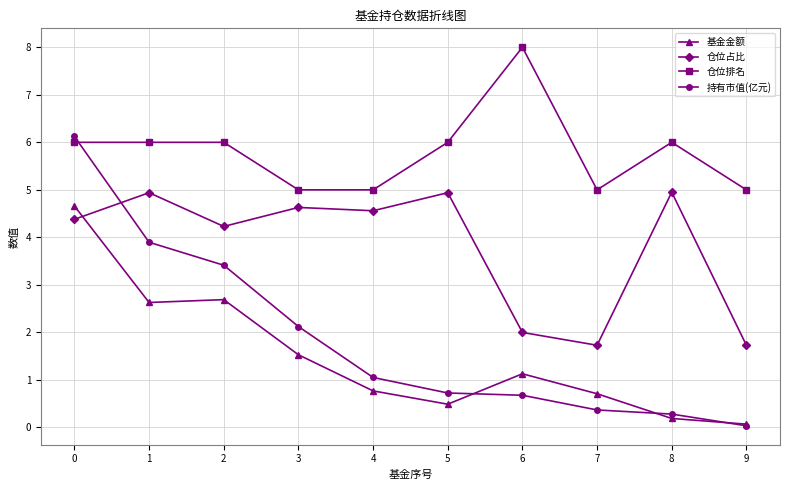

Is the value of 基金金额 at 6 greater than the value of 持有市值(亿元) at 6?

Yes